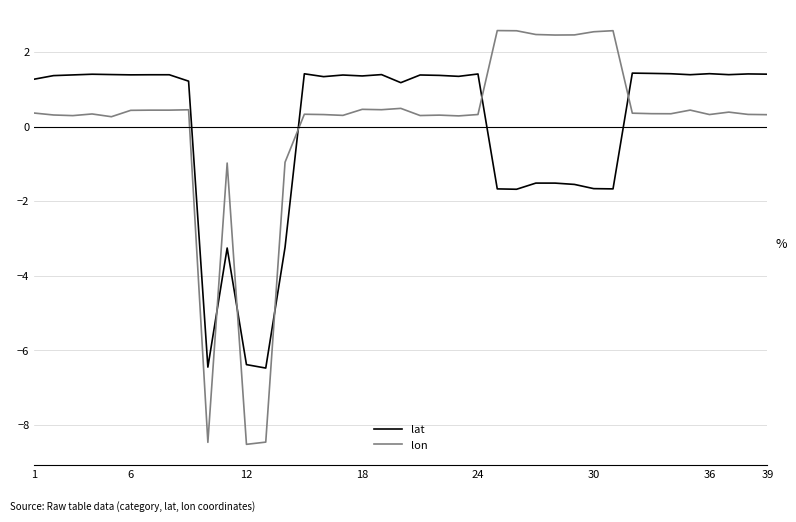

What is the difference between the maximum and second lowest values in the lon series?

11.0